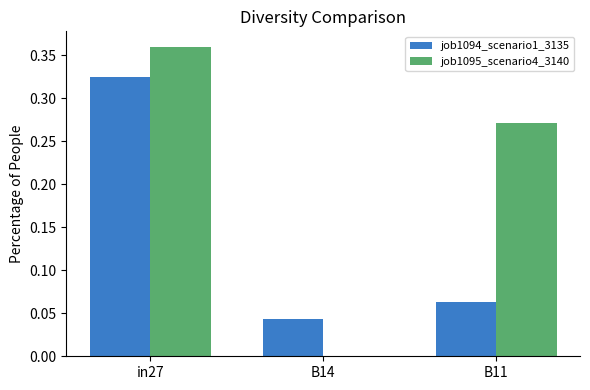

Between B14 and B11, which series saw the biggest shift?

job1095_scenario4_3140